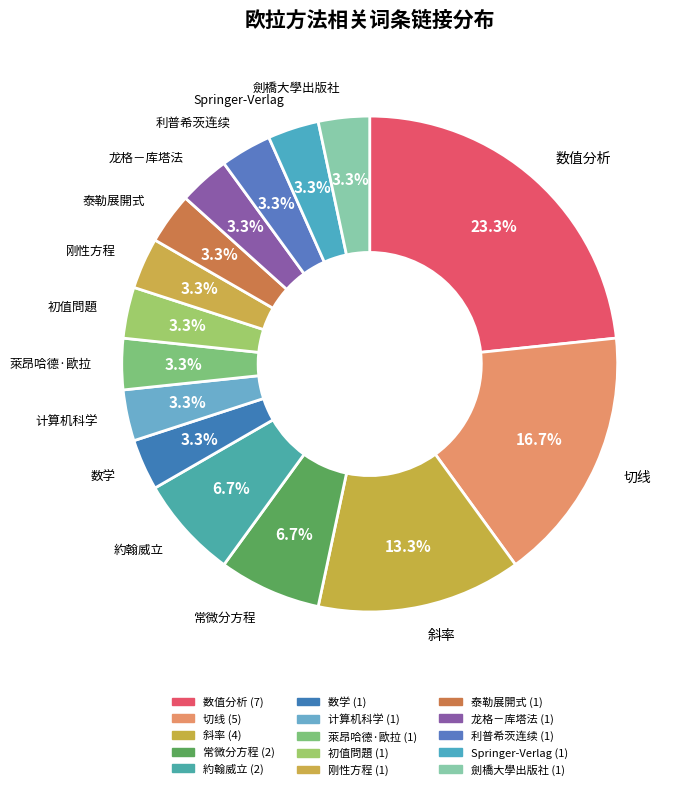

Which category has the smallest portion of the pie?

数学